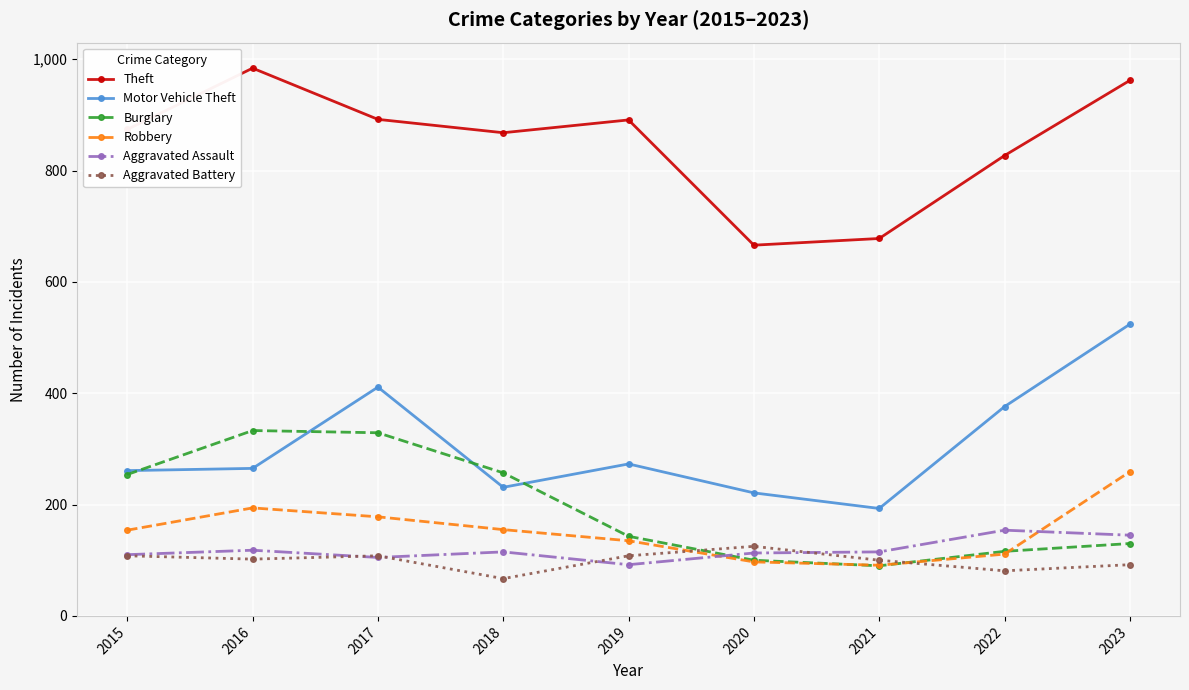

Where is Motor Vehicle Theft nearest to the value 358?

2022